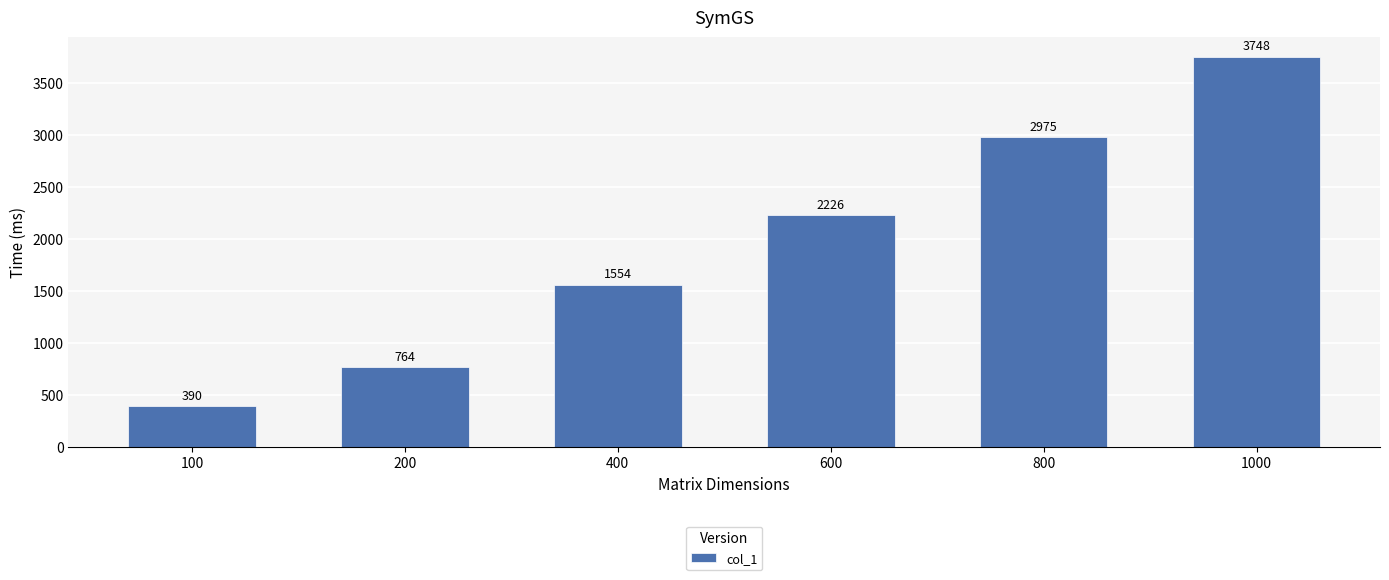

Reading left to right, what are all the values shown in this chart?

100=390	200=764	400=1554	600=2226	800=2975	1000=3748